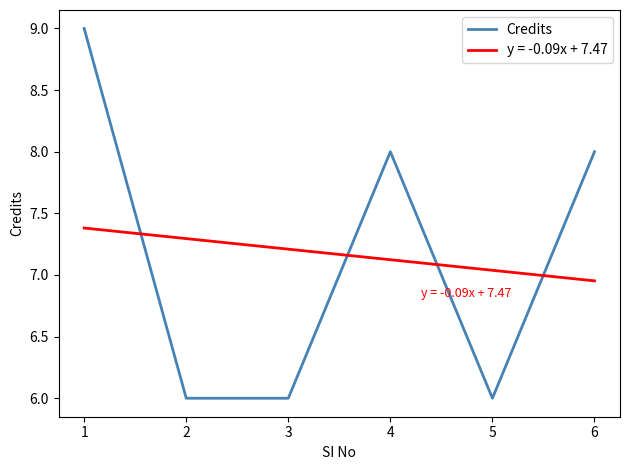

Rank the series at 6 from highest to lowest value.

Credits, y = -0.09x + 7.47